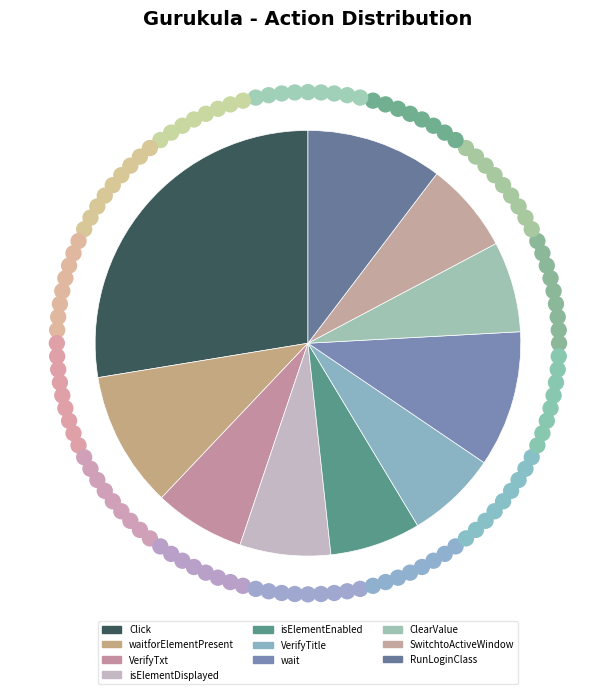

How many slices are in this pie chart?

10